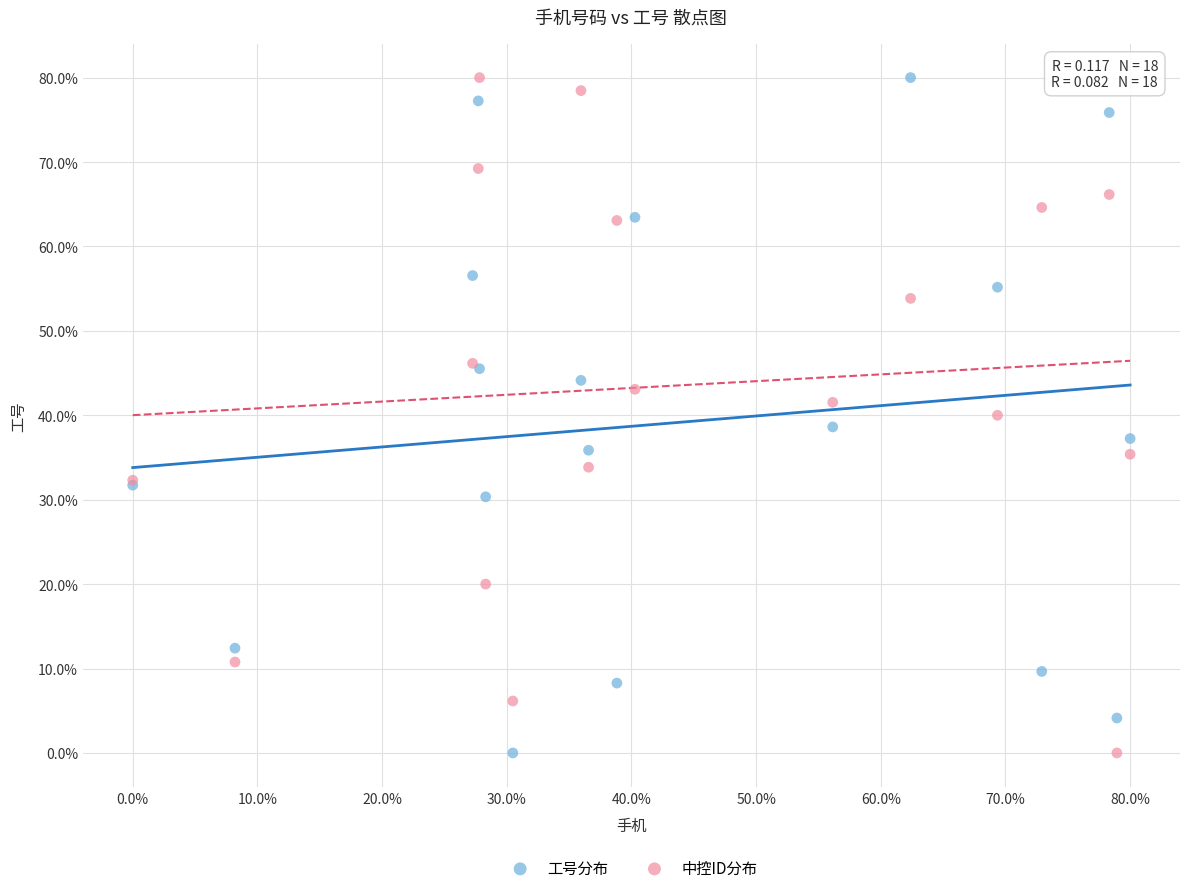

What are all the series names shown in the legend?

工号分布, 中控ID分布